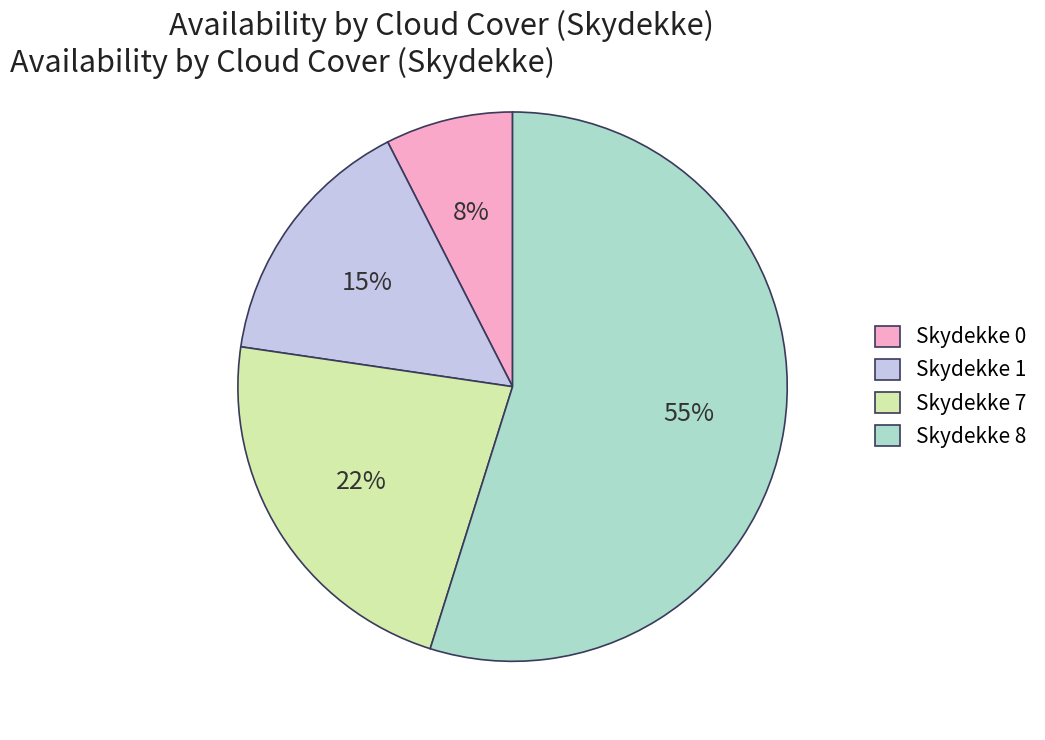

Which slice is the smallest?

Skydekke 0